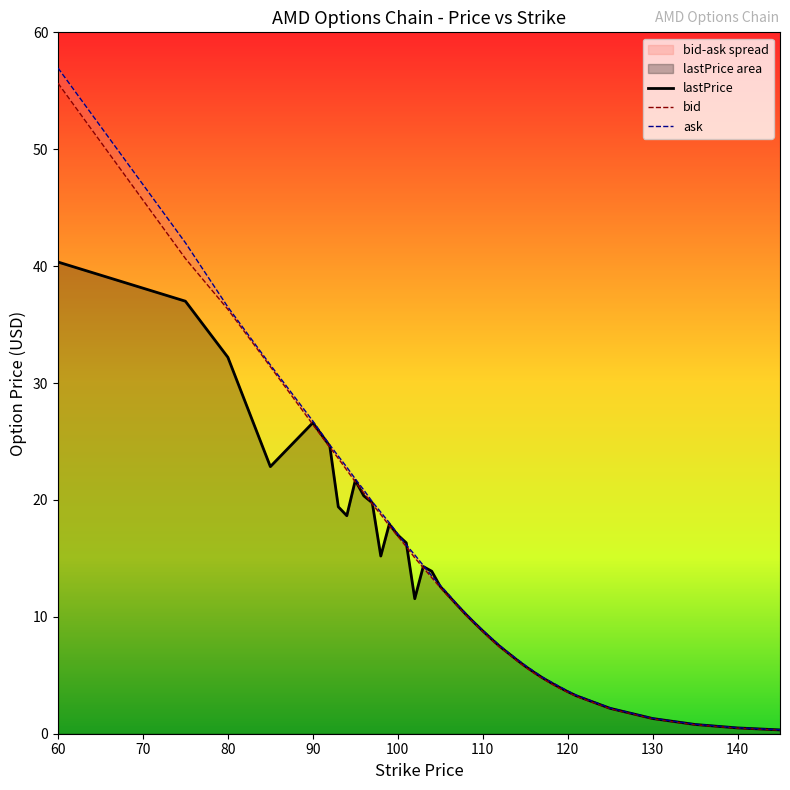

At how many categories does at least one series exceed 11?

21